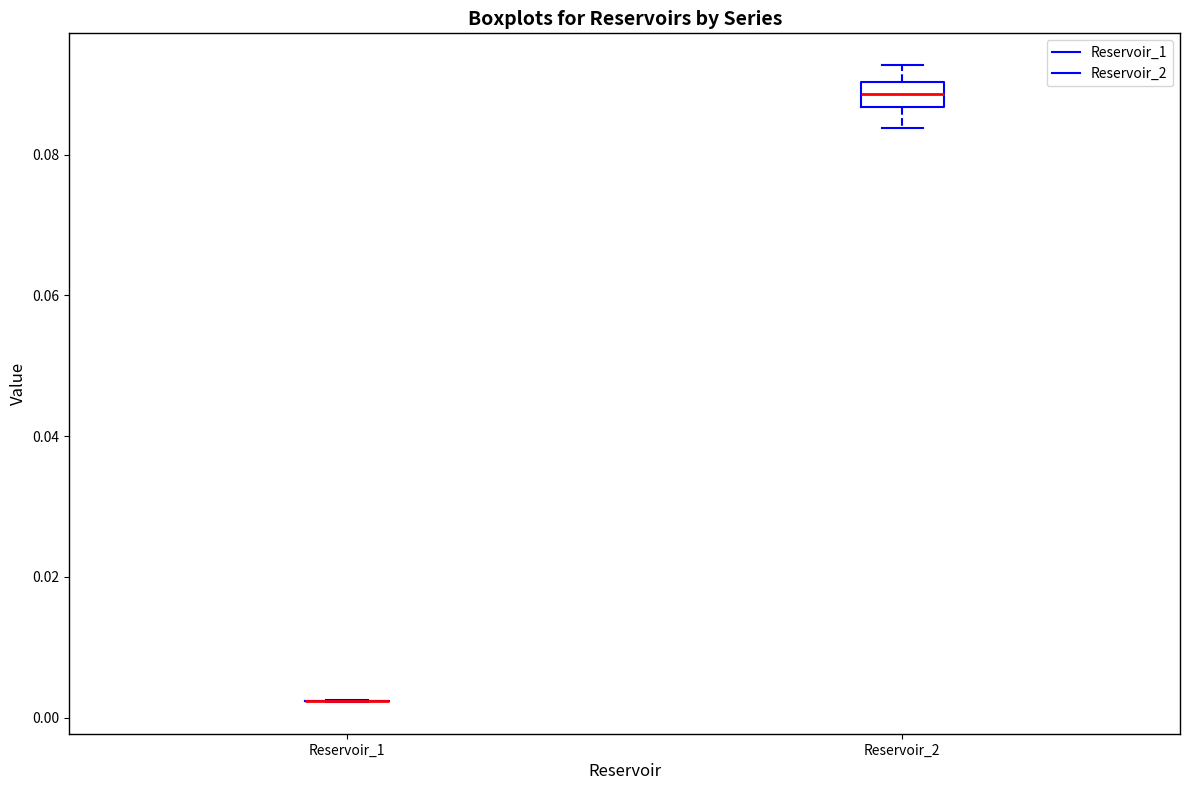

Where does the upper whisker of the box for Reservoir_2 end on the y-axis? The values are not printed on the chart, so give them approximately, as read against the axis.

0.092